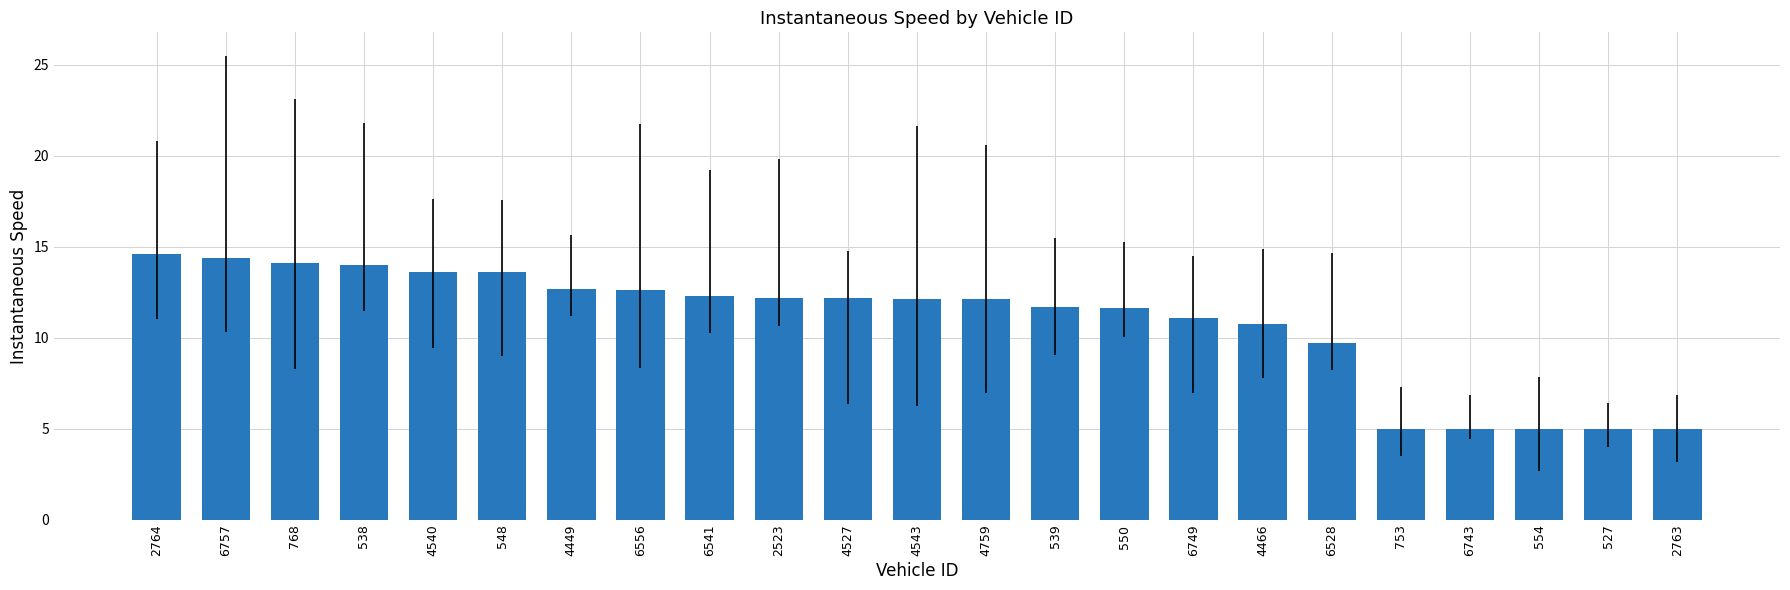

What is the change in value from 4540 to 4449?

-0.9